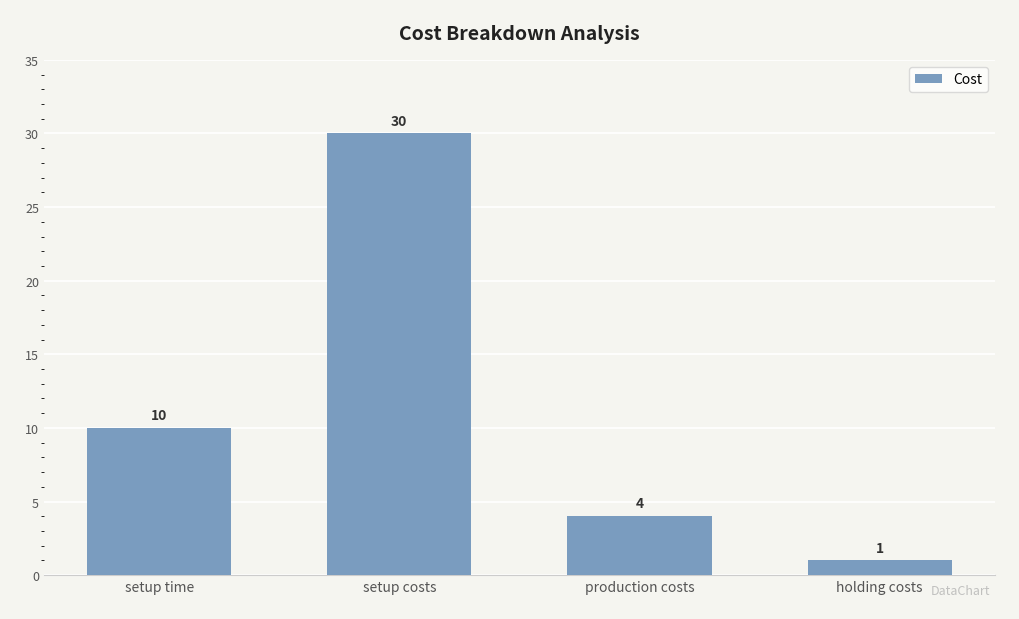

What is the change in value from setup costs to holding costs?

-29